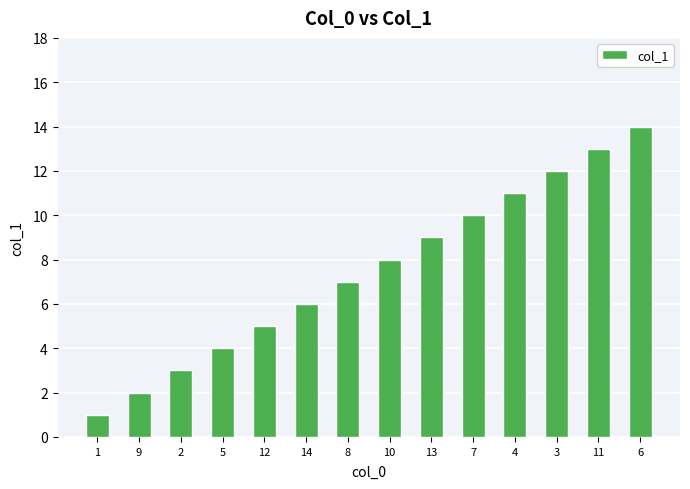

What is the value of the 4th bar from the left?

4